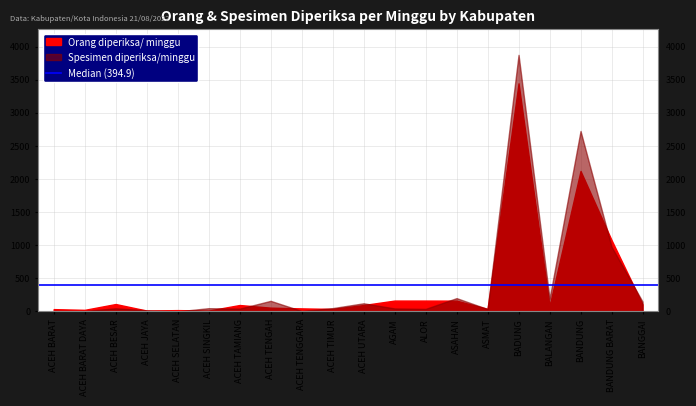

How many lines are shown in the chart?

2